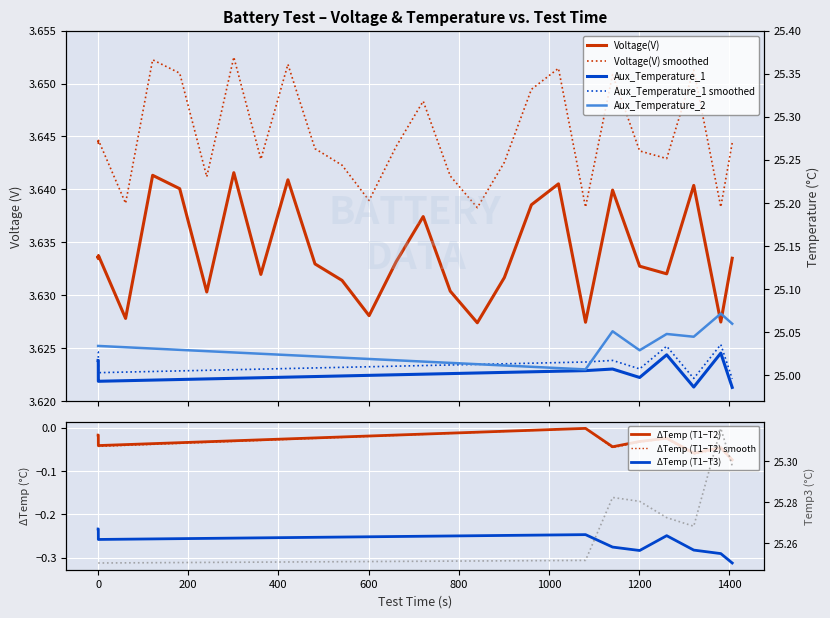

How many Voltage(V) values are between 3 and 4?

36